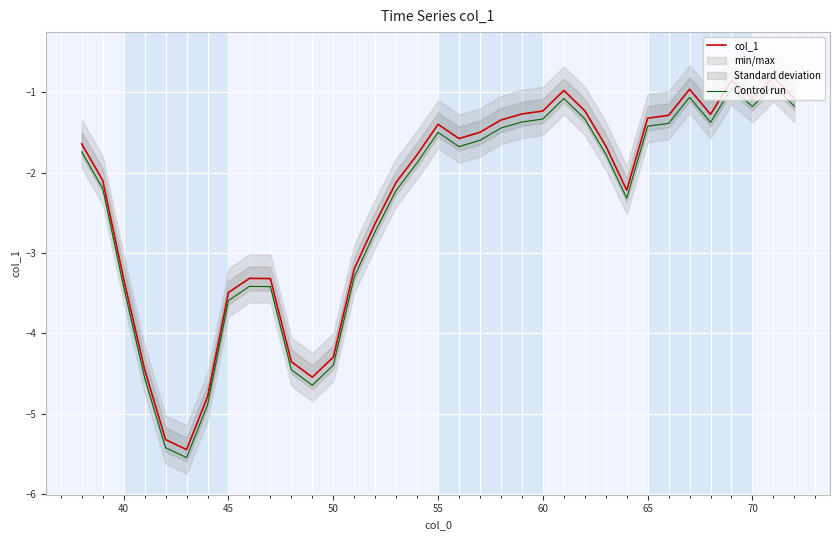

The value of col_1 at 55 is -2.5. True or false?

False